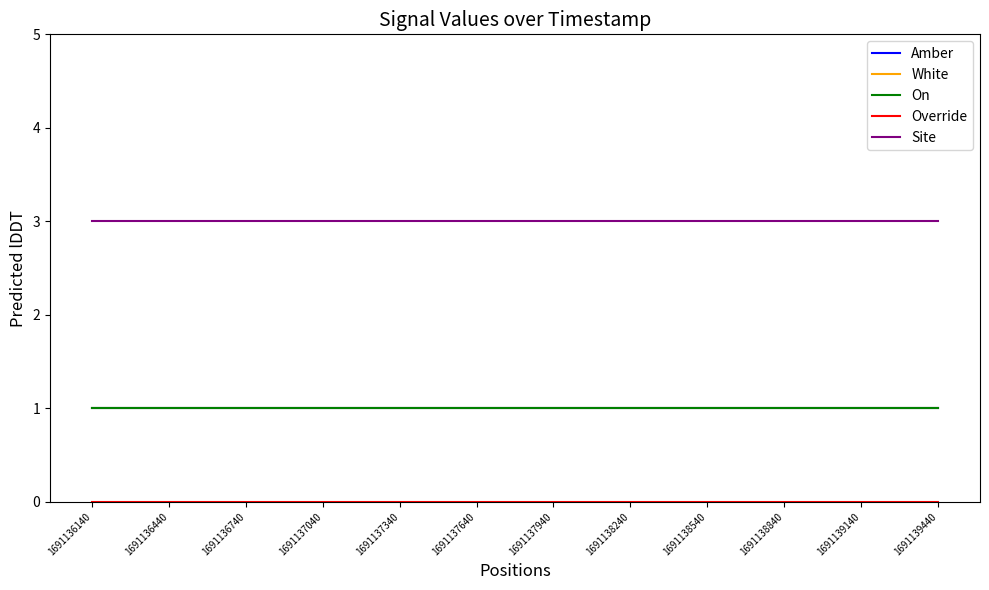

What is the value of the On point at the 2nd from the left?

1